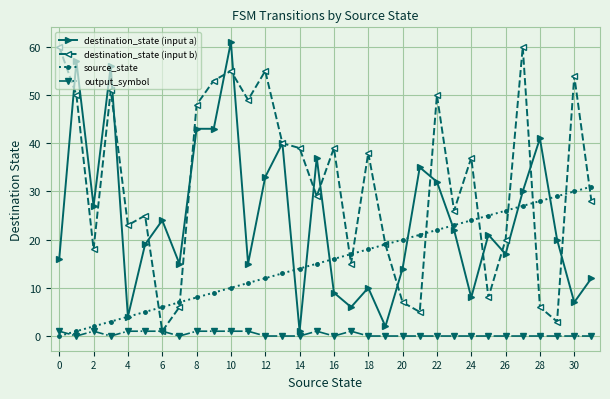

Which series has the largest total across all categories?

destination_state (input b)